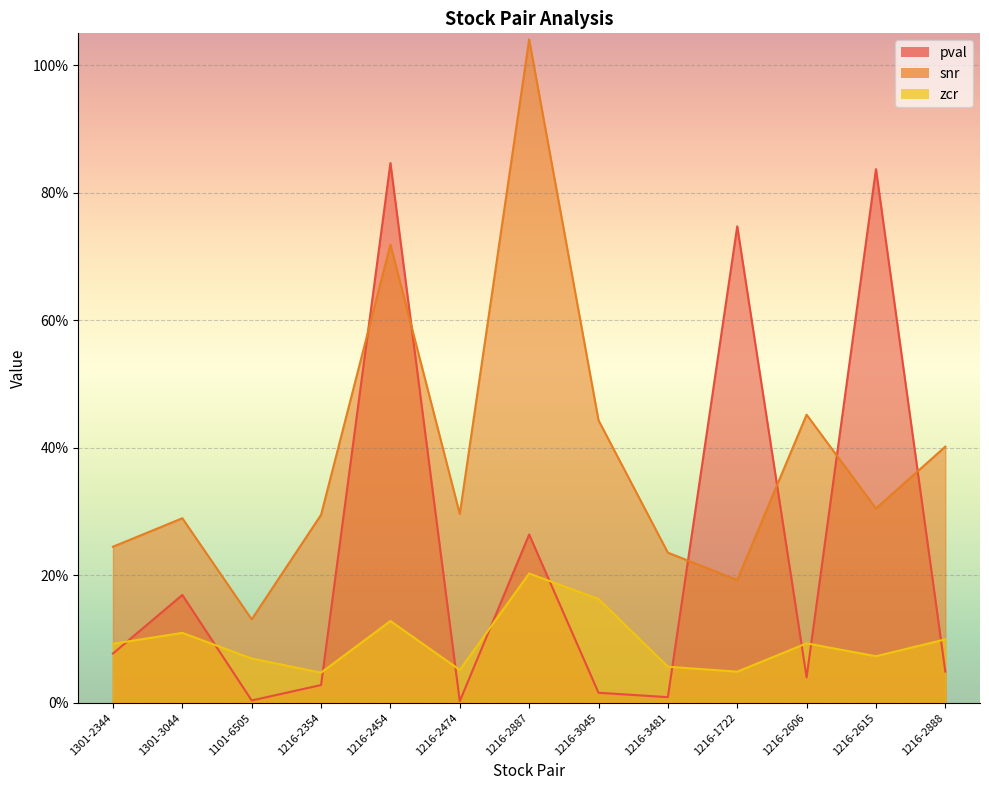

Where is snr nearest to the value 0?

1101-6505